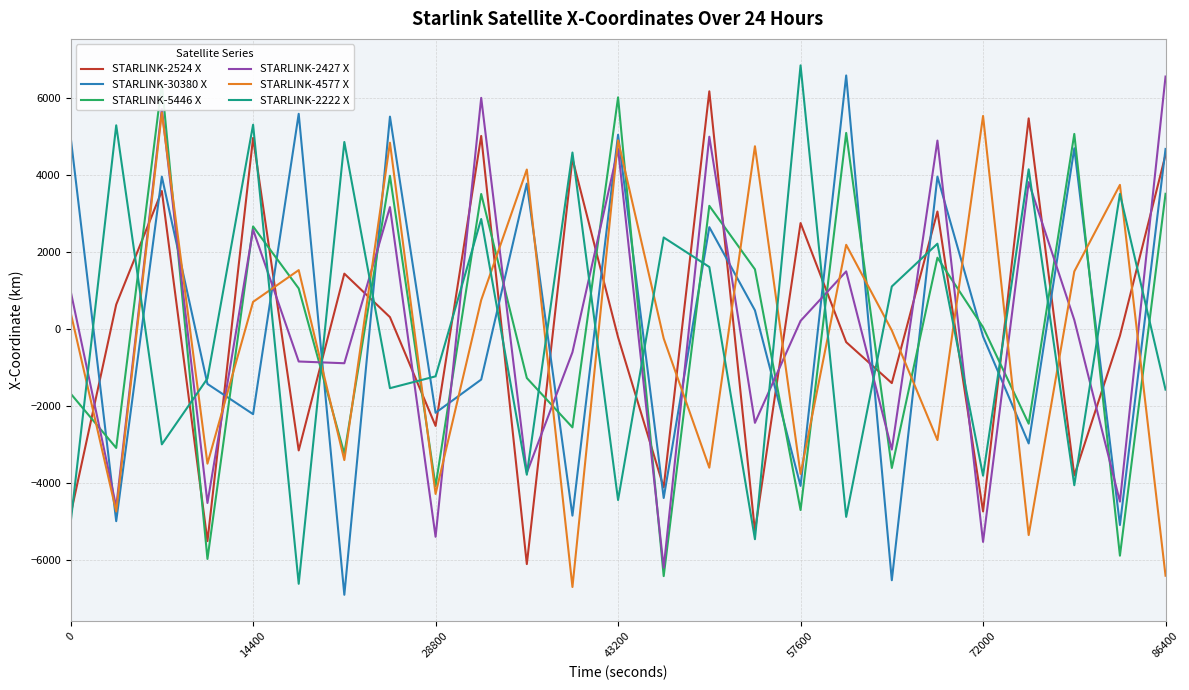

Which series ends up on top after the final intersection of STARLINK-2222 X and STARLINK-4577 X?

STARLINK-2222 X